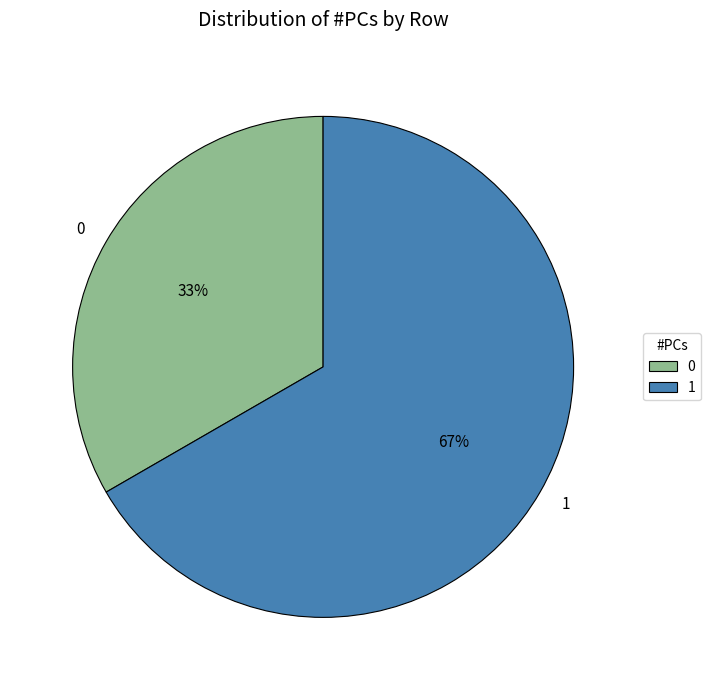

Is there any slice that represents more than half of the pie?

Yes